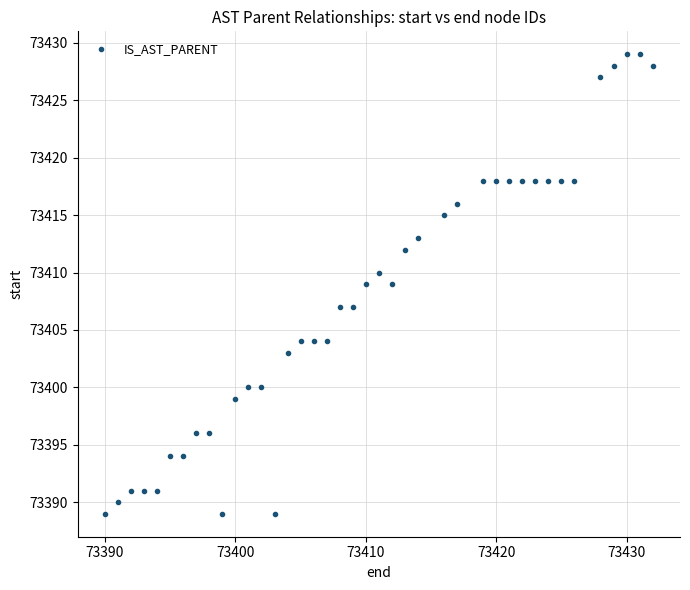

What is the range of Y values (max minus min)?

40